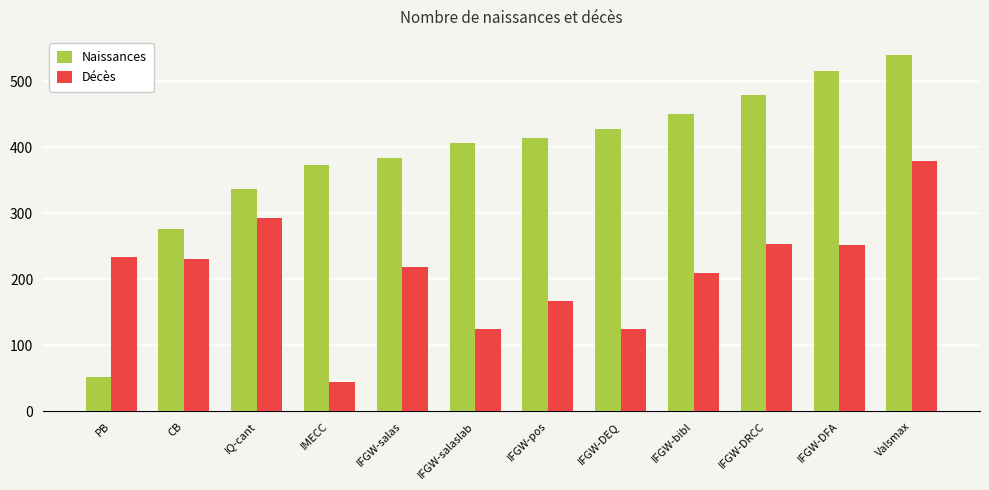

What is the total value across all series at IFGW-pos?

580.2